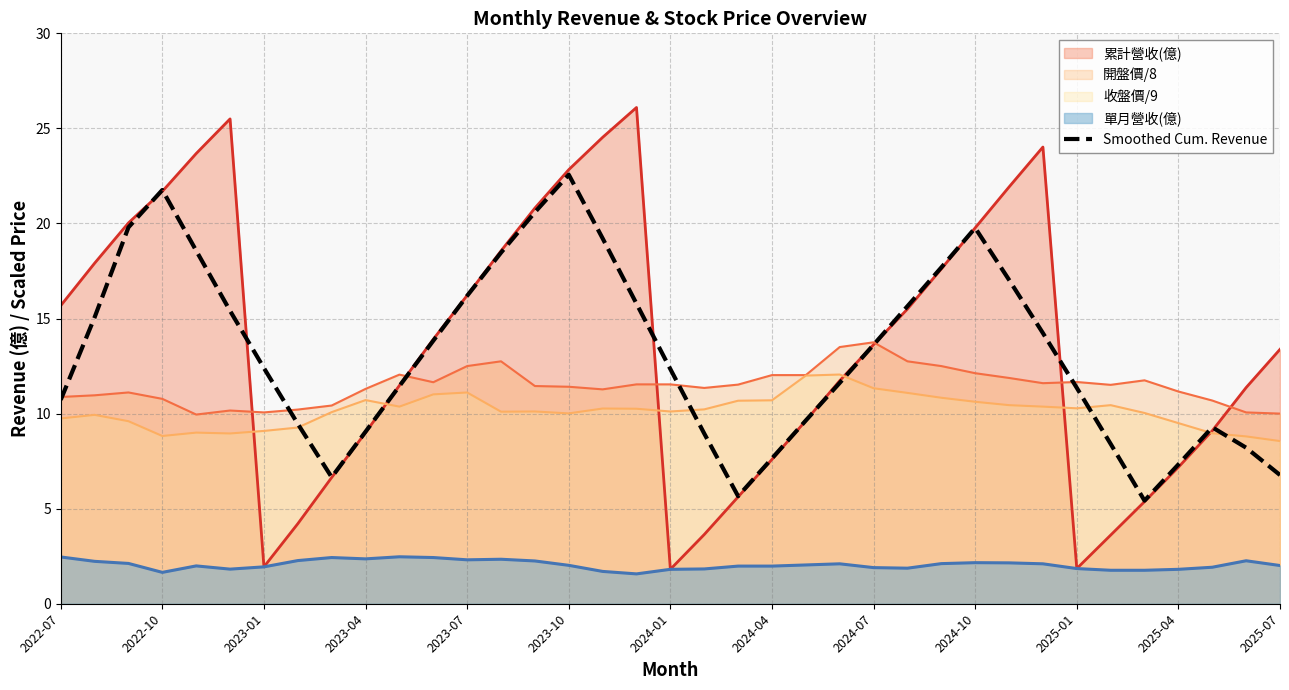

How many data points are less than 12?

17